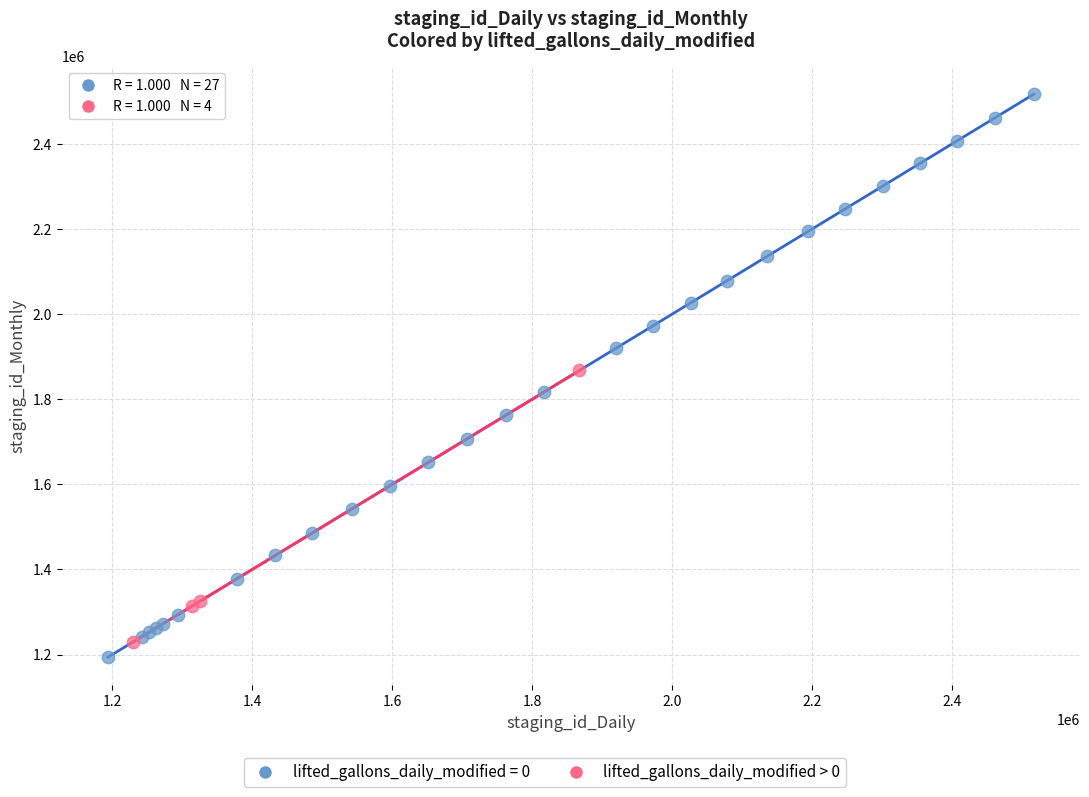

Which series contains the highest Y value?

lifted_gallons_daily_modified = 0